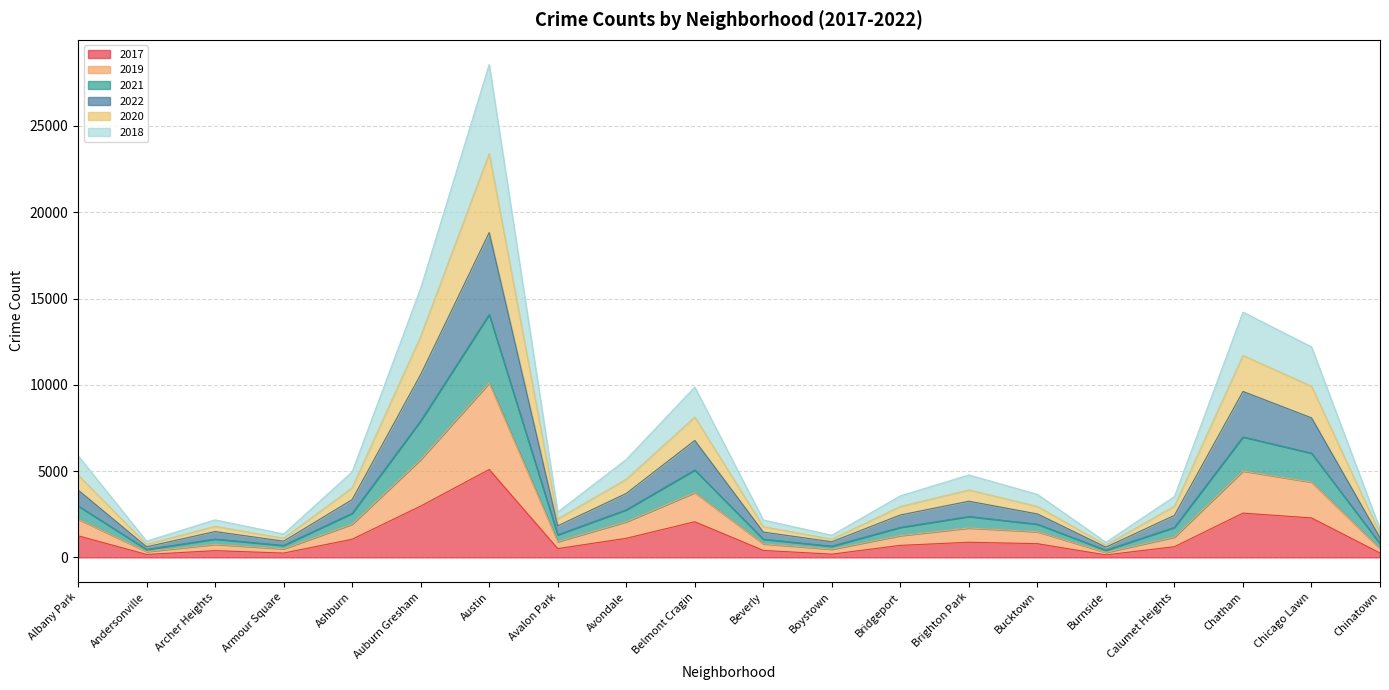

At which category is the sum across all series the highest?

Austin